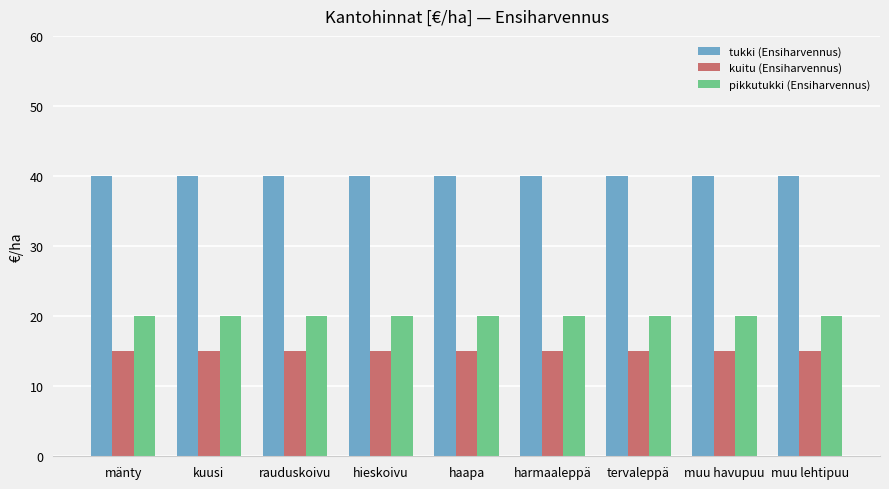

List the series in order of their overall mean, lowest first.

kuitu (Ensiharvennus), pikkutukki (Ensiharvennus), tukki (Ensiharvennus)